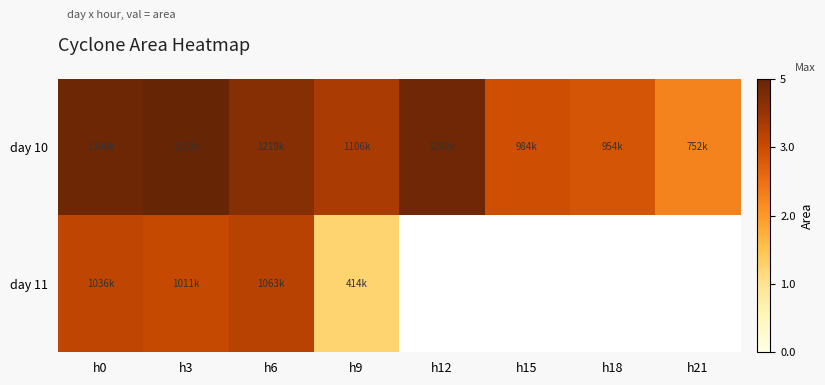

The day 10 series shows 1106875.0 at h9. True or false?

True